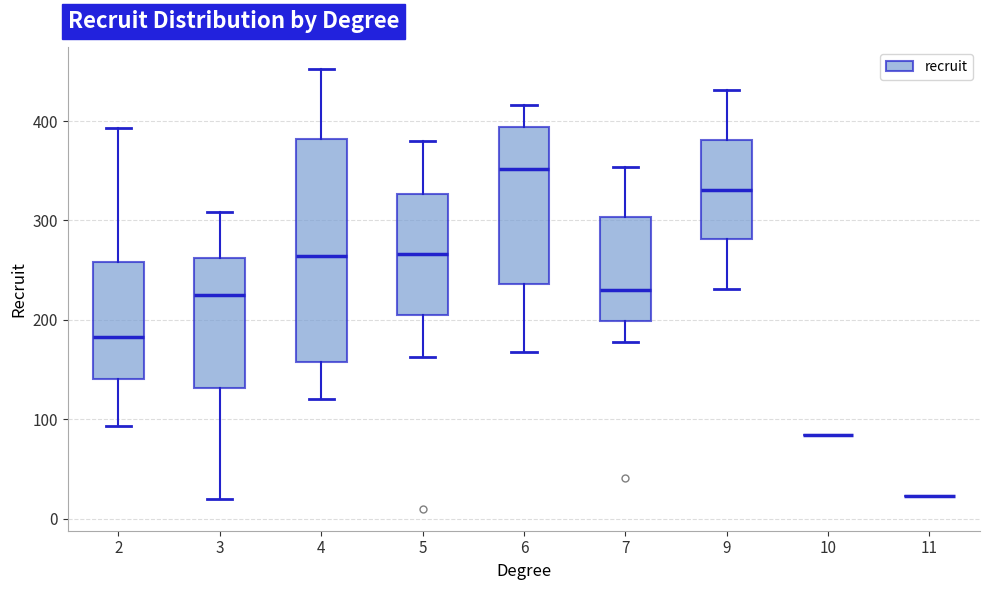

Reading left to right, transcribe this box plot: for each box, give where its median line is, the range the box spans, and where its two whiskers end, as read against the y-axis. The values are not printed on the chart, so give them approximately, as read against the axis.

2: median 180, box 140 to 260, whiskers 90 to 390
3: median 230, box 130 to 260, whiskers 20 to 310
4: median 260, box 160 to 380, whiskers 120 to 450
5: median 270, box 210 to 330, whiskers 160 to 380
6: median 350, box 240 to 390, whiskers 170 to 420
7: median 230, box 200 to 300, whiskers 180 to 350
9: median 330, box 280 to 380, whiskers 230 to 430
10: box collapsed to a line at 80, whiskers 80 to 80
11: box collapsed to a line at 20, whiskers 20 to 20